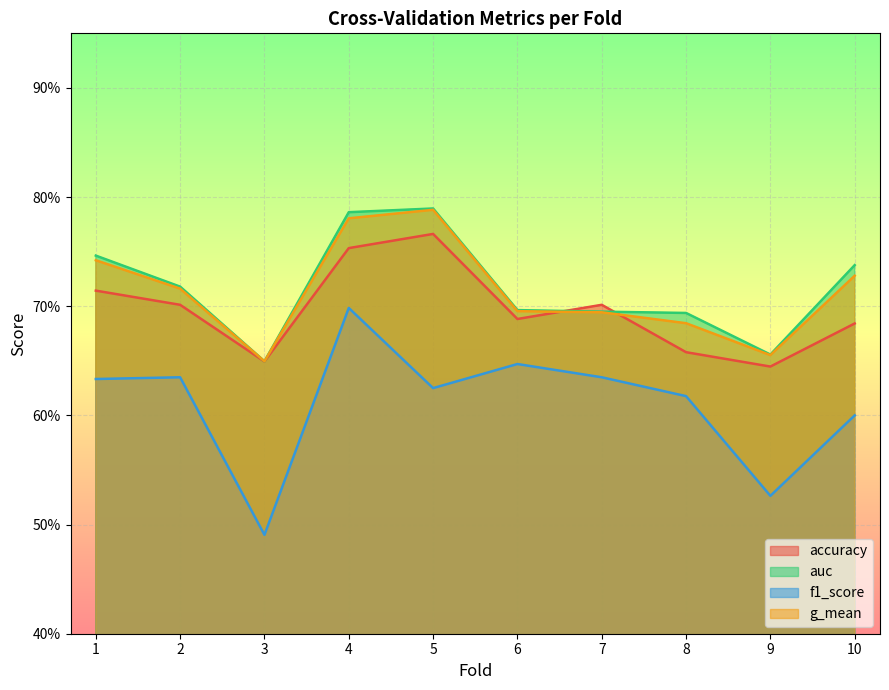

How many interior local valleys does the accuracy series have?

3